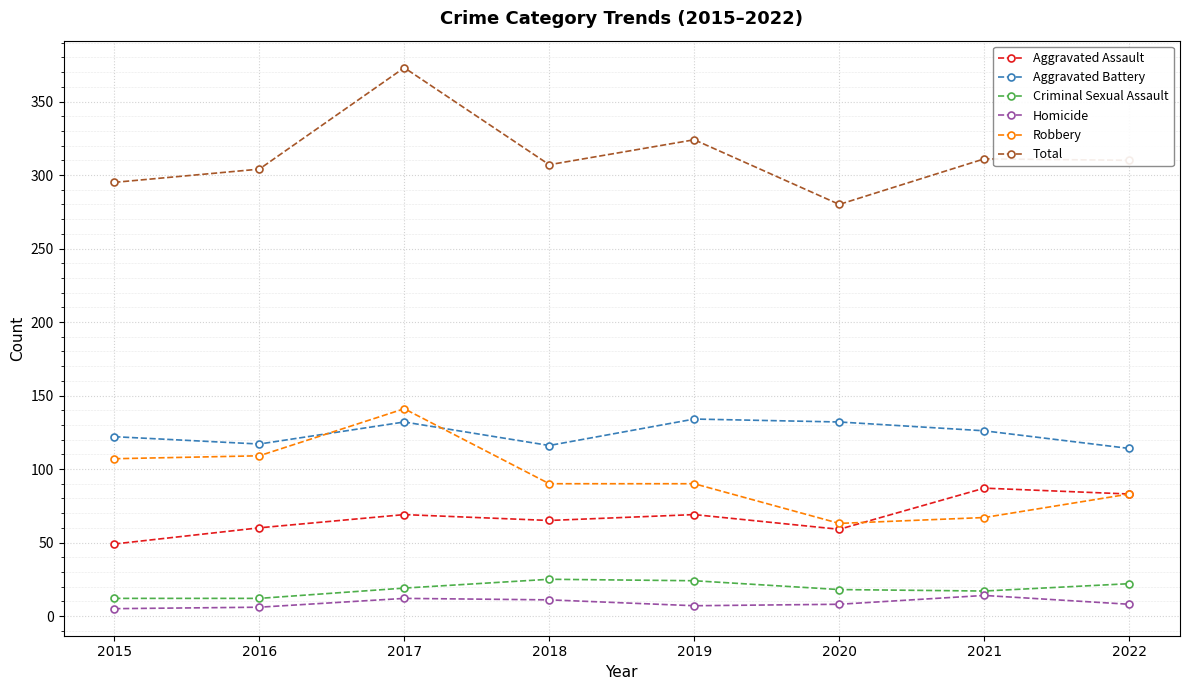

What is the maximum value for Aggravated Assault?

87